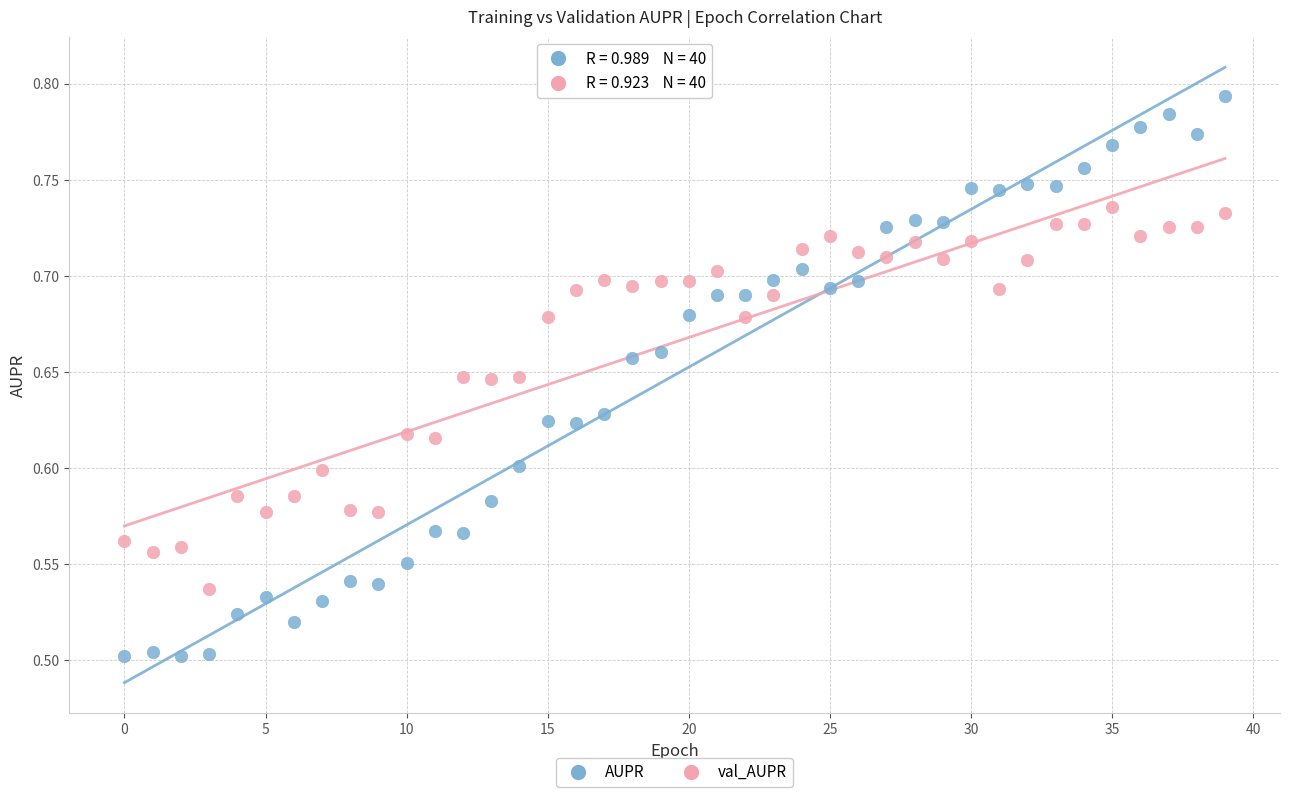

Which series reaches the minimum Y coordinate?

AUPR